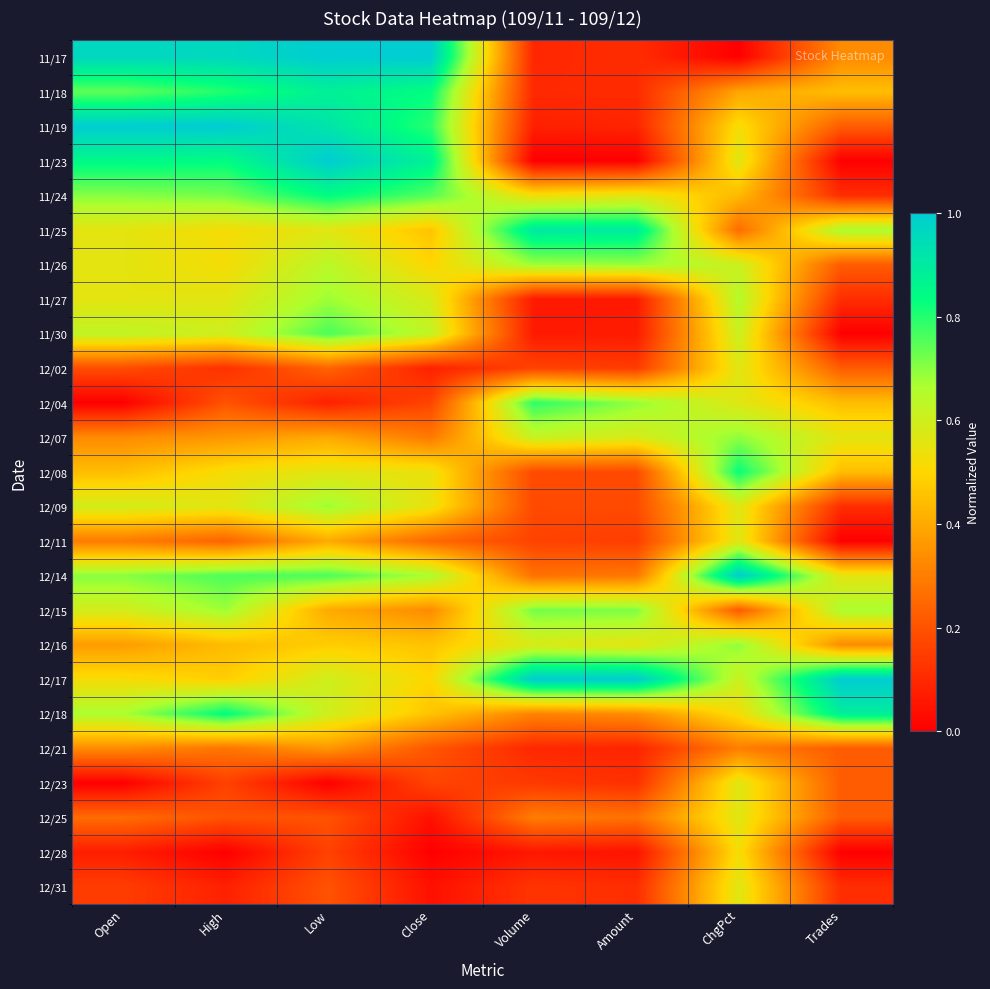

How many data points does each series have?

8